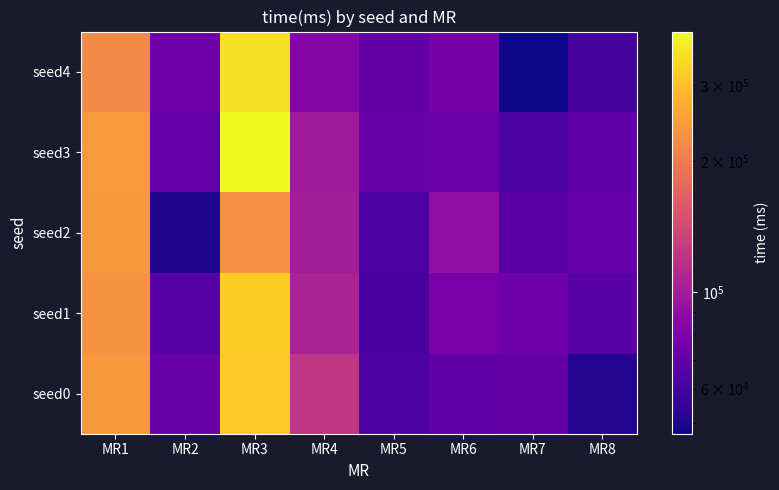

At which category is the sum across all series the highest?

MR3